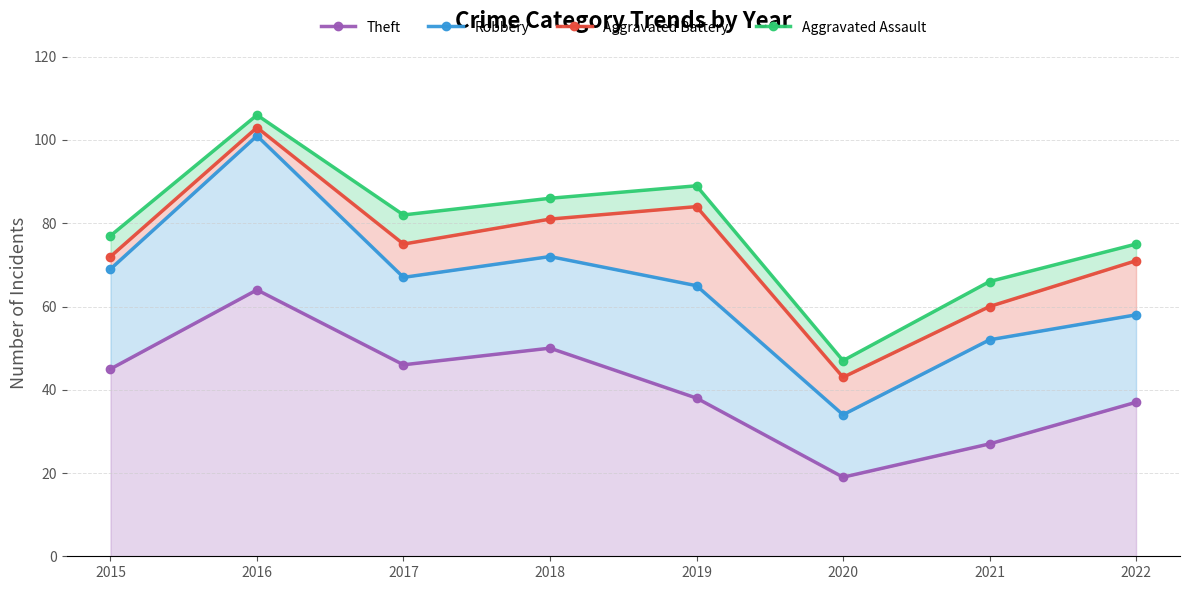

Rank the categories by Aggravated Assault value from highest to lowest.

2016, 2019, 2018, 2017, 2015, 2022, 2021, 2020